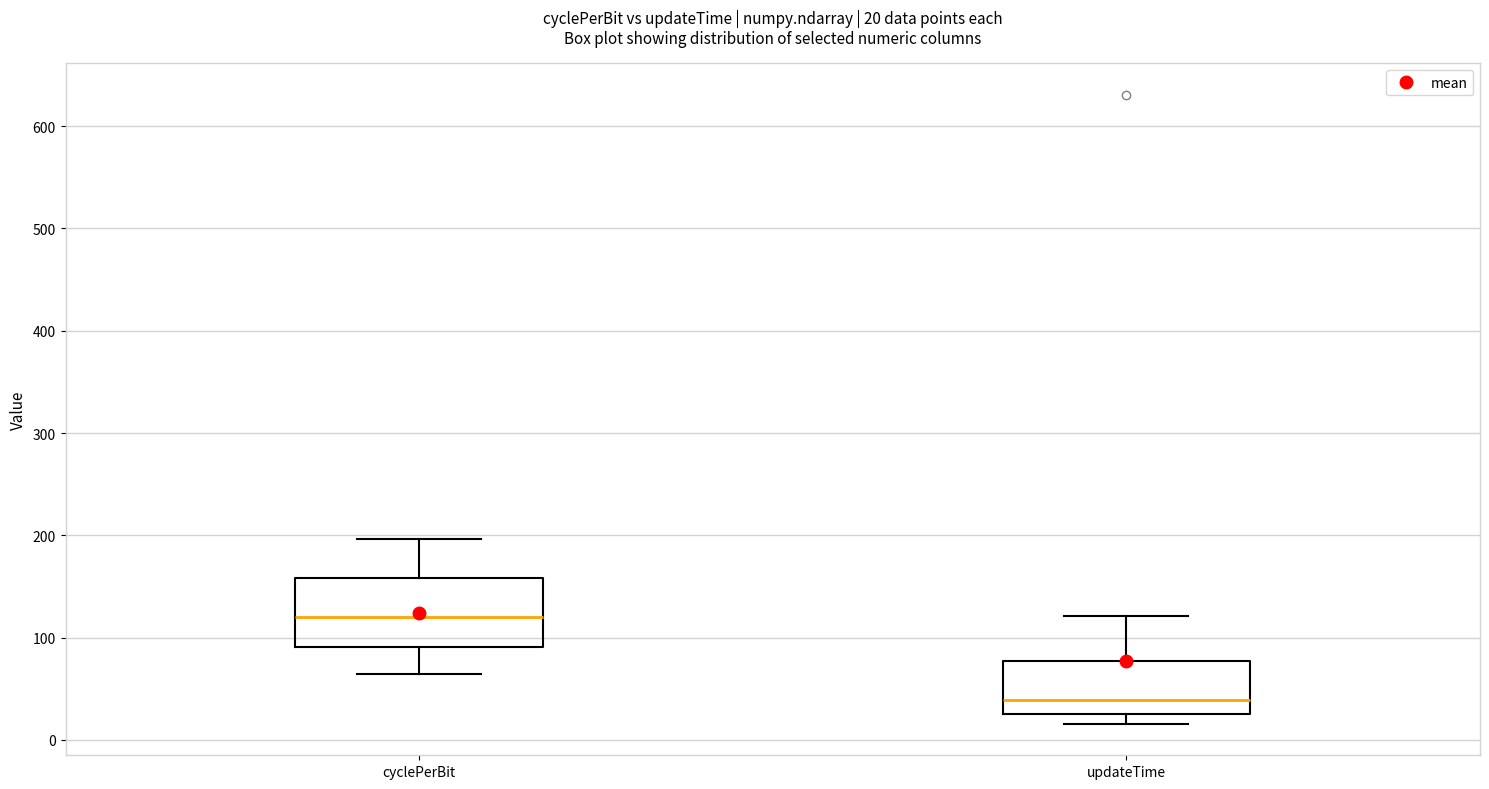

Which box is the tallest, from its lower edge to its upper edge?

cyclePerBit